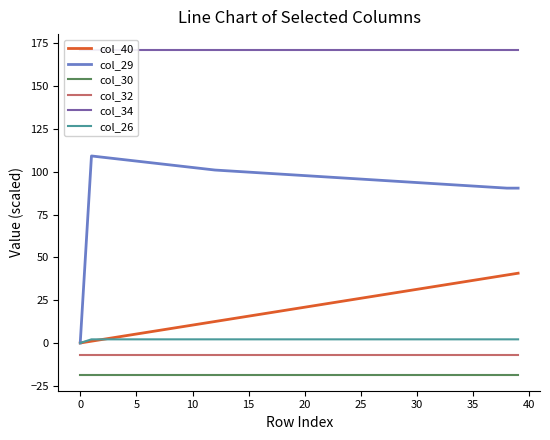

At 25, list the series in order from largest to smallest.

col_34, col_29, col_40, col_26, col_32, col_30